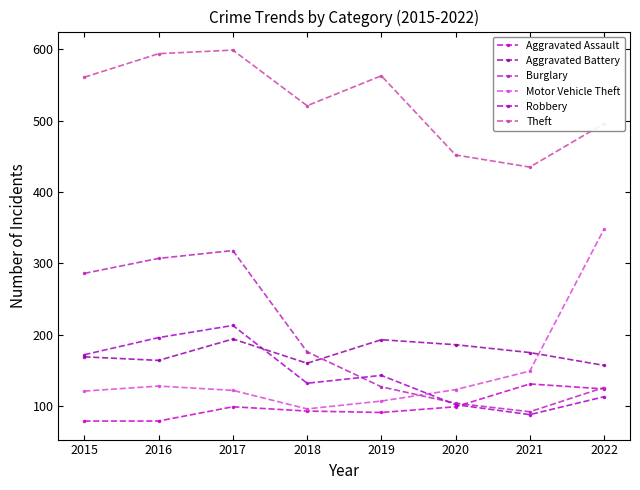

List the labels in order of Theft value, largest first.

2017, 2016, 2019, 2015, 2018, 2022, 2020, 2021